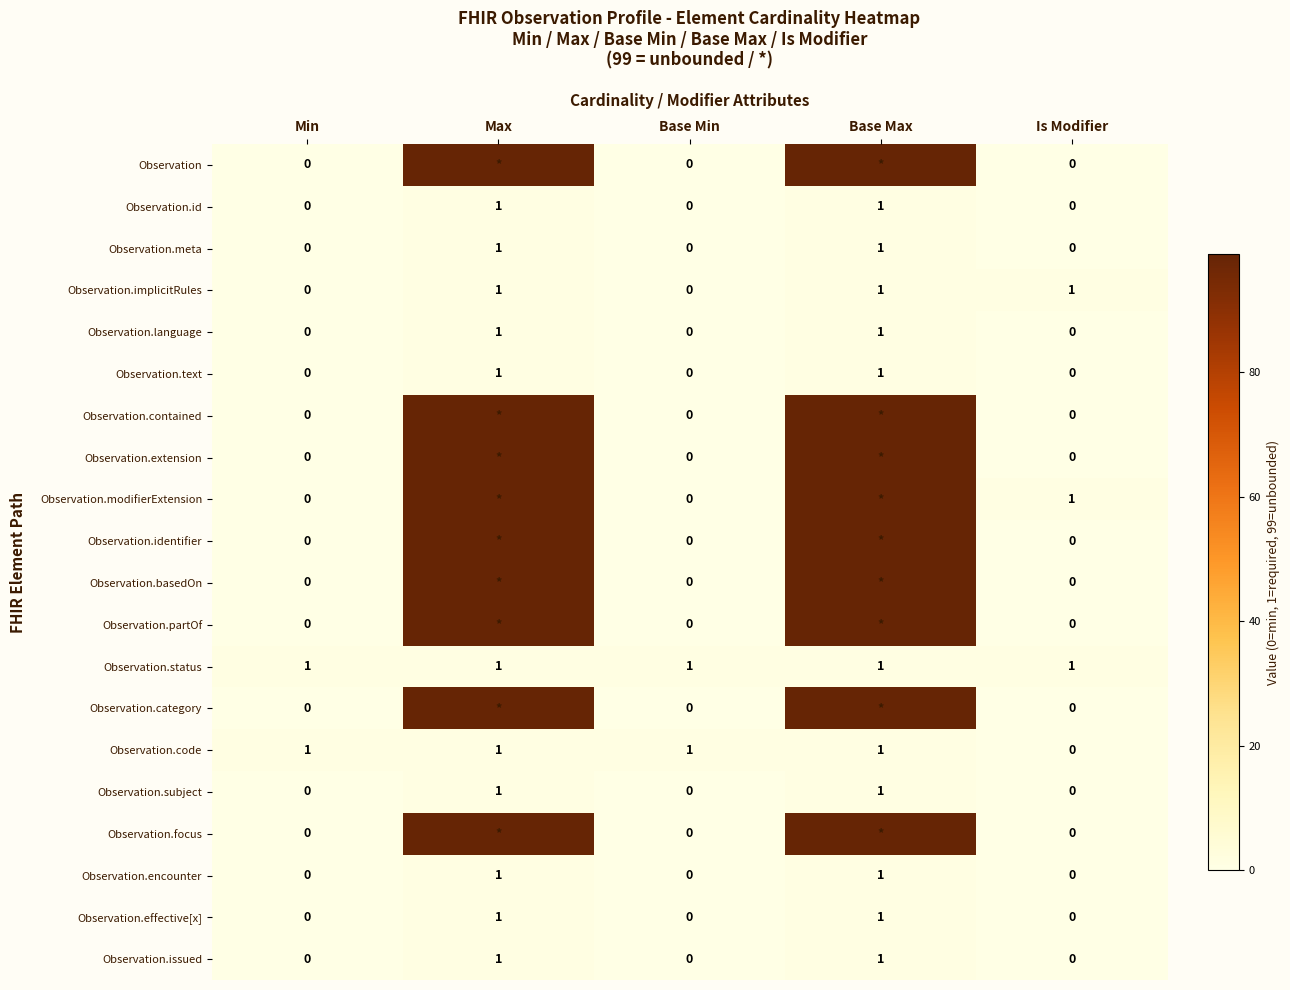

What is the spread (max minus min) of values at Base Max?

98